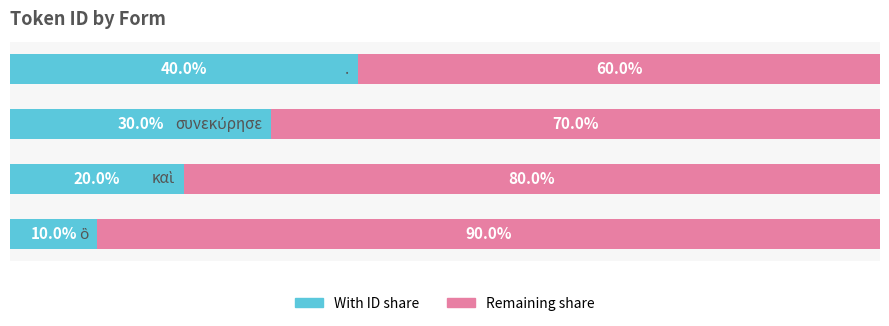

What are all the series names shown in the legend?

With ID share, Remaining share